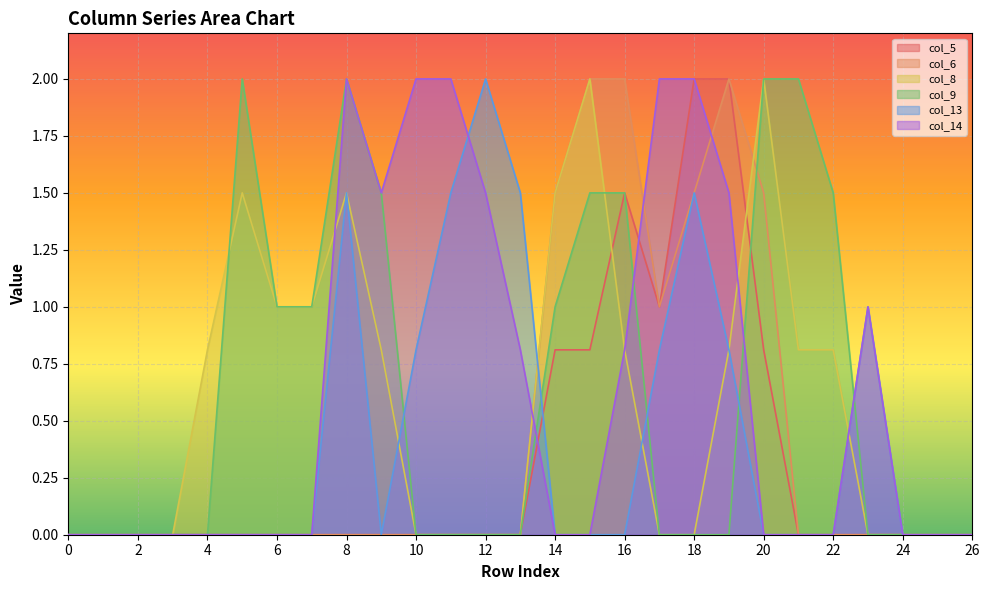

Reading left to right, transcribe all the data shown in this chart.

col_5: 0.0	0.0	0.0	0.0	0.0	0.0	0.0	0.0	0.0	0.0	0.0	0.0	0.0	0.0	0.8	0.8	1.5	1.0	2.0	2.0	0.8	0.0	0.0	0.0	0.0	0.0	0.0
col_6: 0.0	0.0	0.0	0.0	0.0	0.0	0.0	0.0	0.0	0.0	0.0	0.0	0.0	0.0	1.5	2.0	2.0	1.0	1.5	2.0	1.5	0.0	0.0	0.0	0.0	0.0	0.0
col_8: 0.0	0.0	0.0	0.0	0.8	1.5	1.0	1.0	1.5	0.8	0.0	0.0	0.0	0.0	1.5	2.0	0.8	0.0	0.0	0.8	2.0	0.8	0.8	0.0	0.0	0.0	0.0
col_9: 0.0	0.0	0.0	0.0	0.0	2.0	1.0	1.0	2.0	1.5	0.0	0.0	0.0	0.0	1.0	1.5	1.5	0.0	0.0	0.0	2.0	2.0	1.5	0.0	0.0	0.0	0.0
col_13: 0.0	0.0	0.0	0.0	0.0	0.0	0.0	0.0	1.5	0.0	0.8	1.5	2.0	1.5	0.0	0.0	0.0	0.8	1.5	0.8	0.0	0.0	0.0	1.0	0.0	0.0	0.0
col_14: 0.0	0.0	0.0	0.0	0.0	0.0	0.0	0.0	2.0	1.5	2.0	2.0	1.5	0.8	0.0	0.0	0.8	2.0	2.0	1.5	0.0	0.0	0.0	1.0	0.0	0.0	0.0